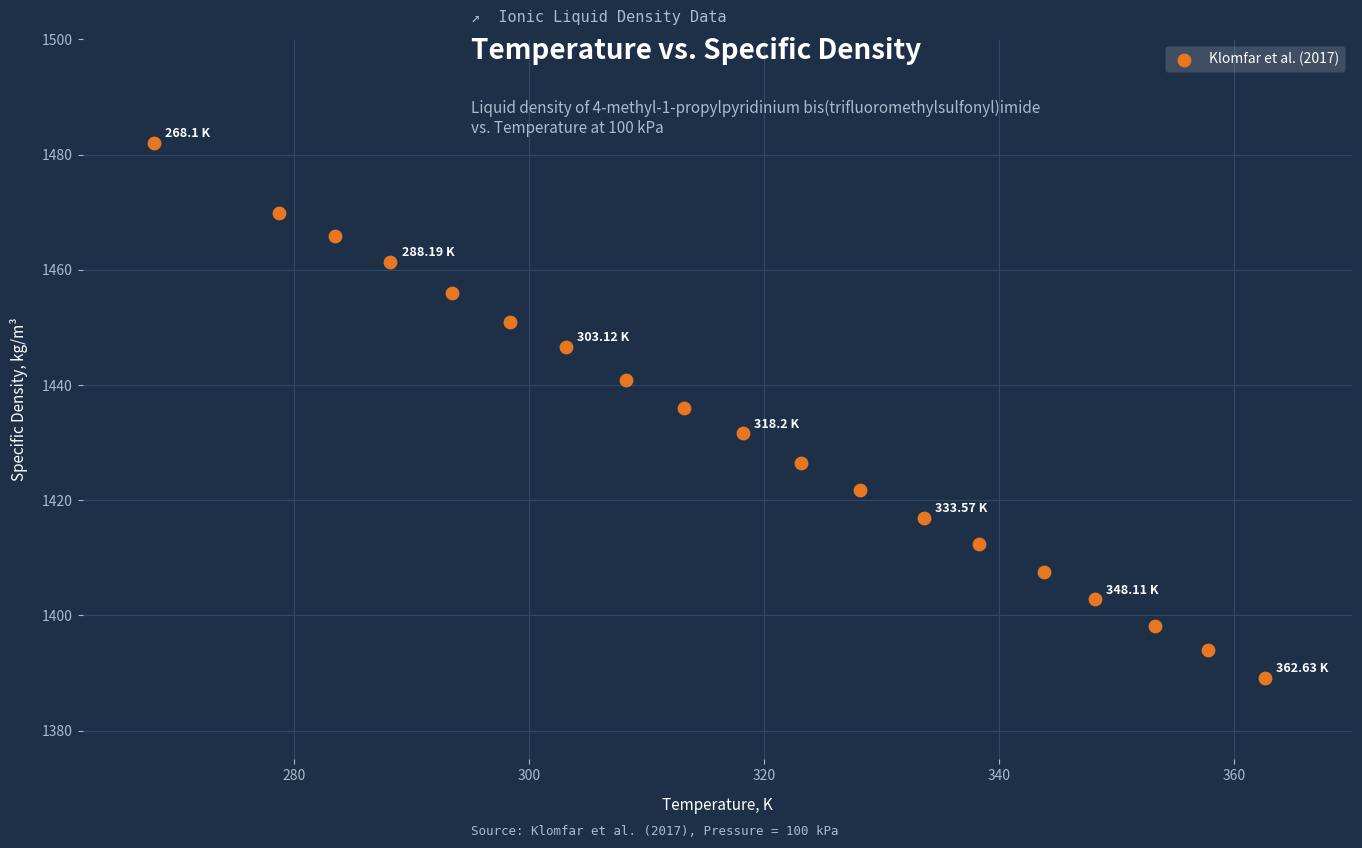

What is the range of X values (max minus min)?

94.5